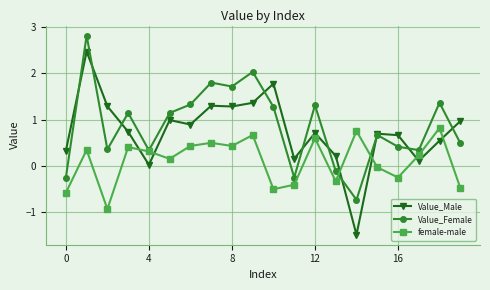

What is the value of the female-male point at the 5th from the left?

0.3